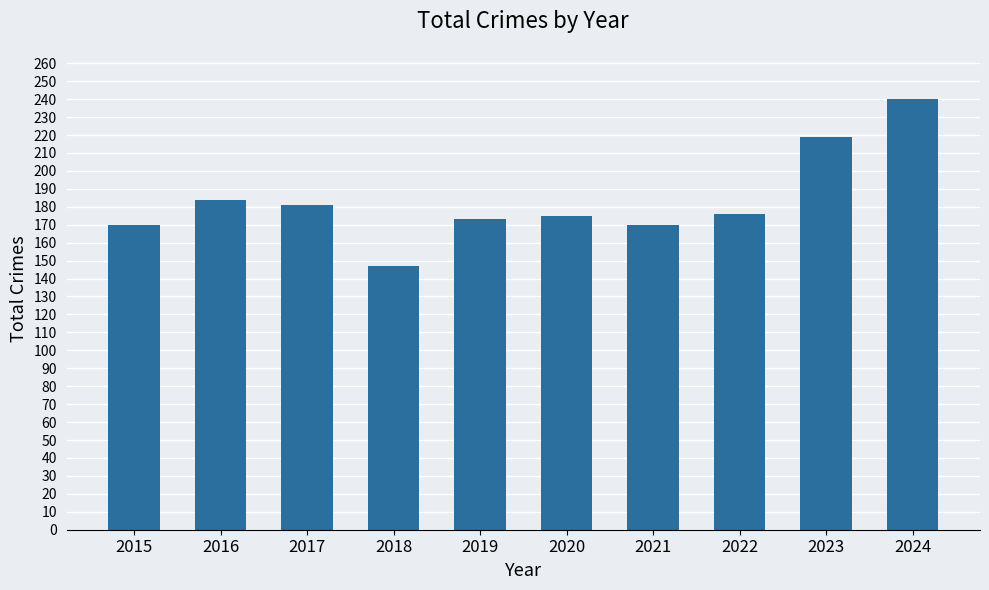

What is the value of the 4th bar from the left?

147